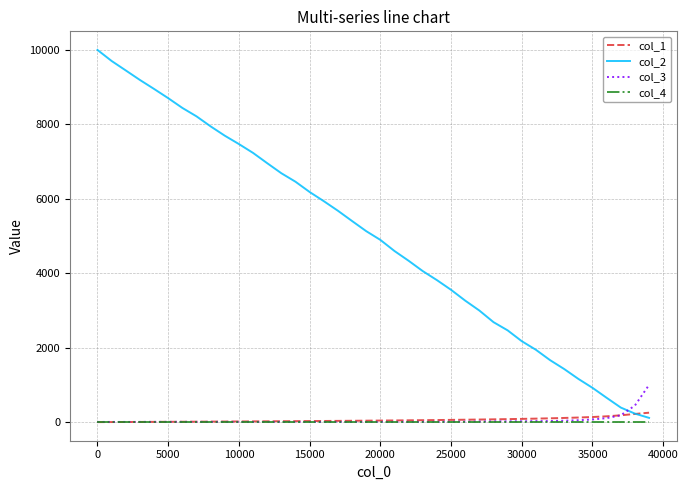

True or false: col_3 and col_2 cross at least once.

True